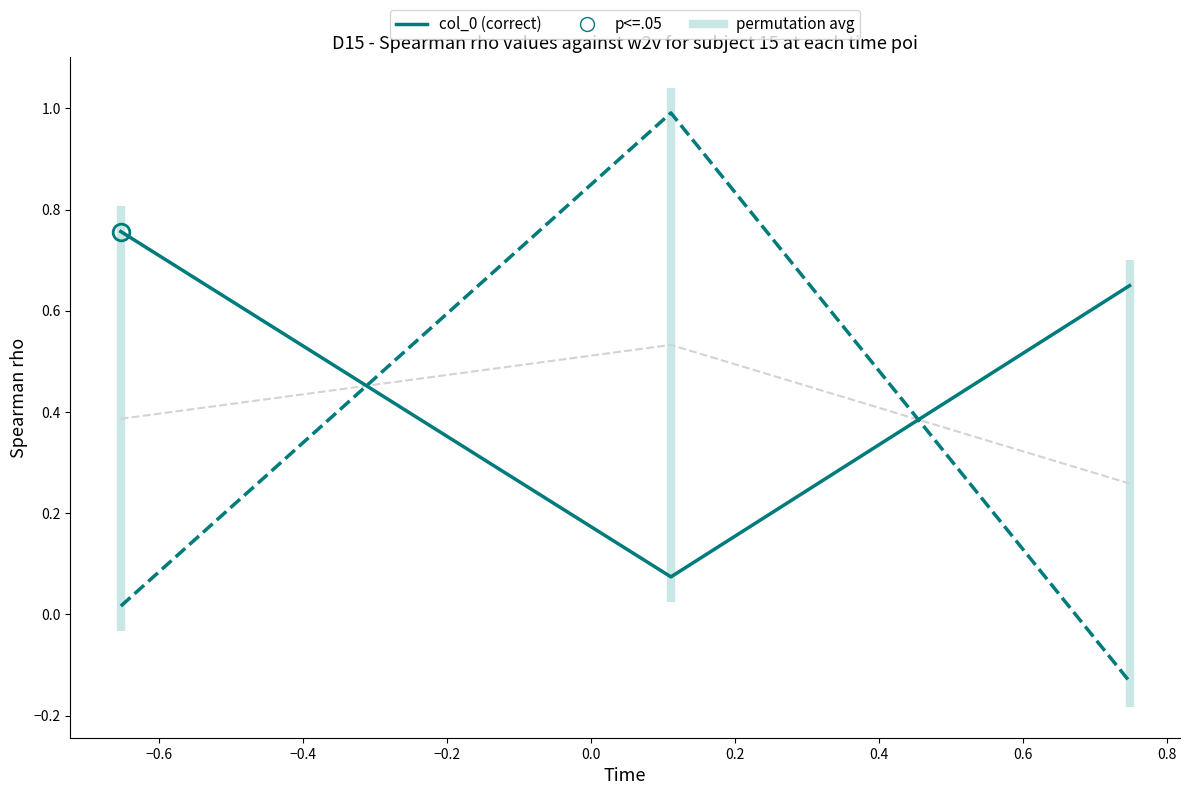

What value does the col_0 series have at −0.6?

0.1